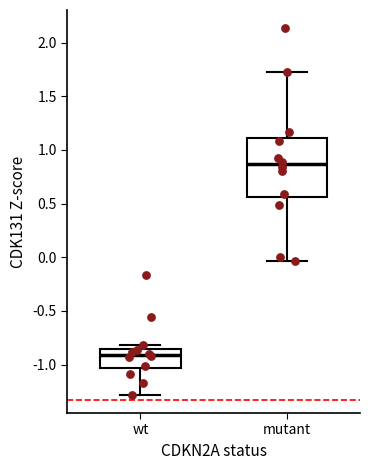

Reading left to right, read every box against the y-axis: the position of its median line, the range the box covers, and the ends of its whiskers. The values are not printed on the chart, so give them approximately, as read against the axis.

wt: median -0.90, box -1.05 to -0.85, whiskers -1.30 to -0.80
mutant: median 0.85, box 0.55 to 1.10, whiskers -0.05 to 1.75